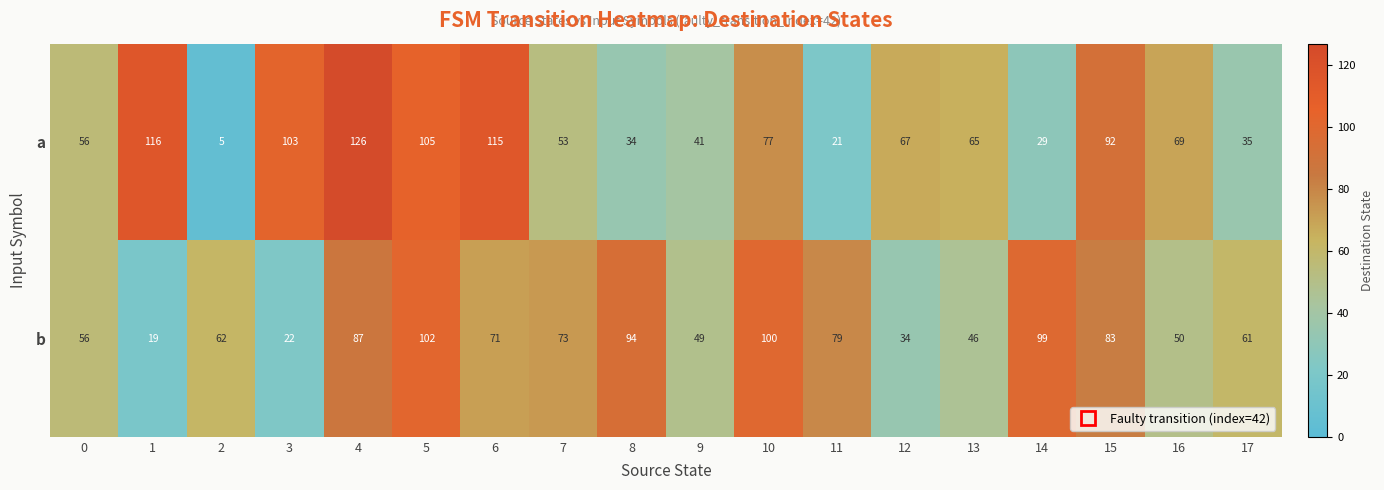

Rank the series by their maximum value, from highest to lowest.

a, b